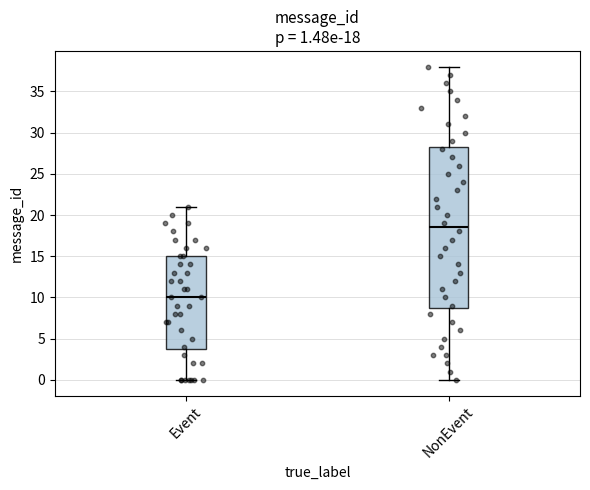

Which box is the tallest, from its lower edge to its upper edge?

NonEvent